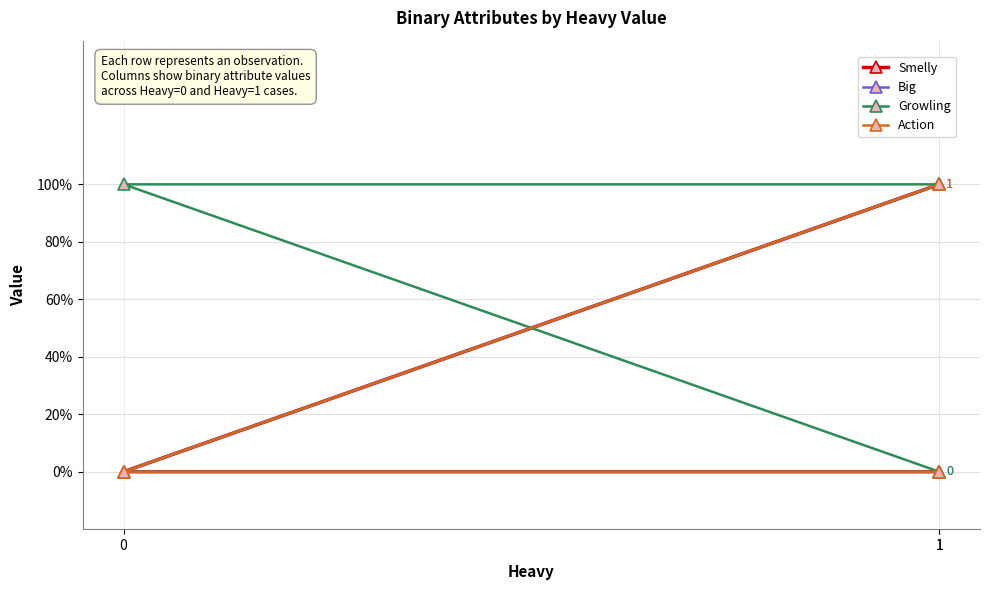

Does the chart have visible grid lines?

Yes